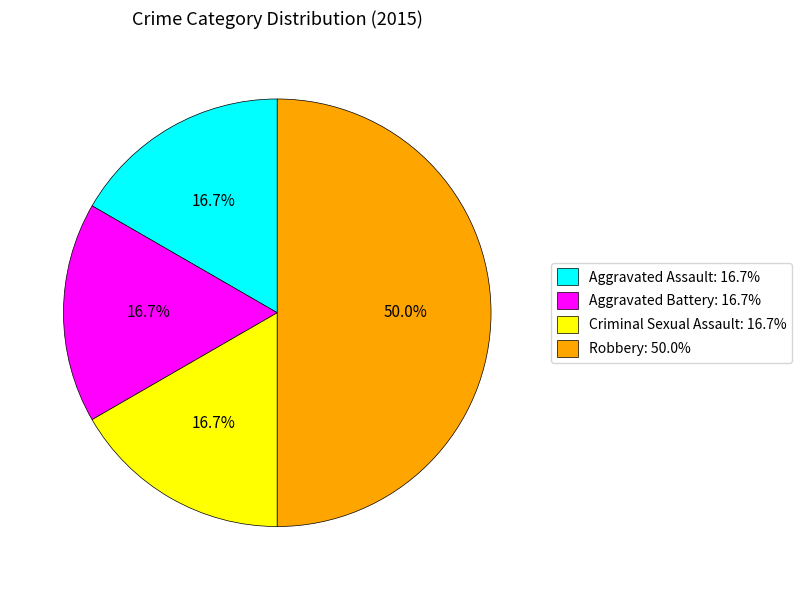

How many slices are in this pie chart?

4